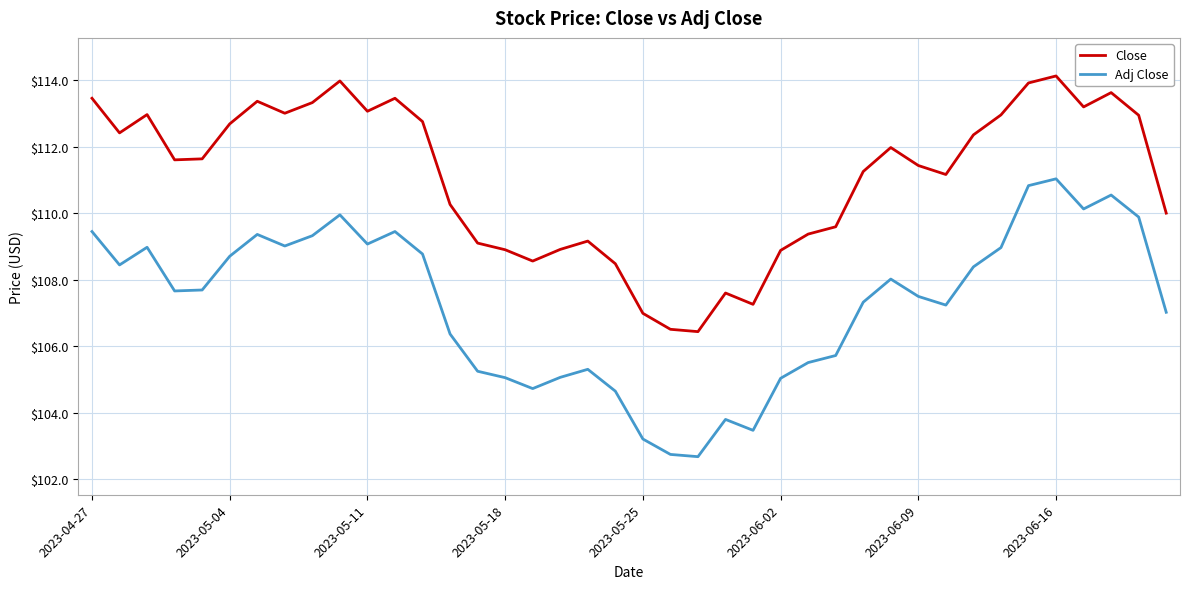

True or false: Adj Close and Close intersect in this chart.

False